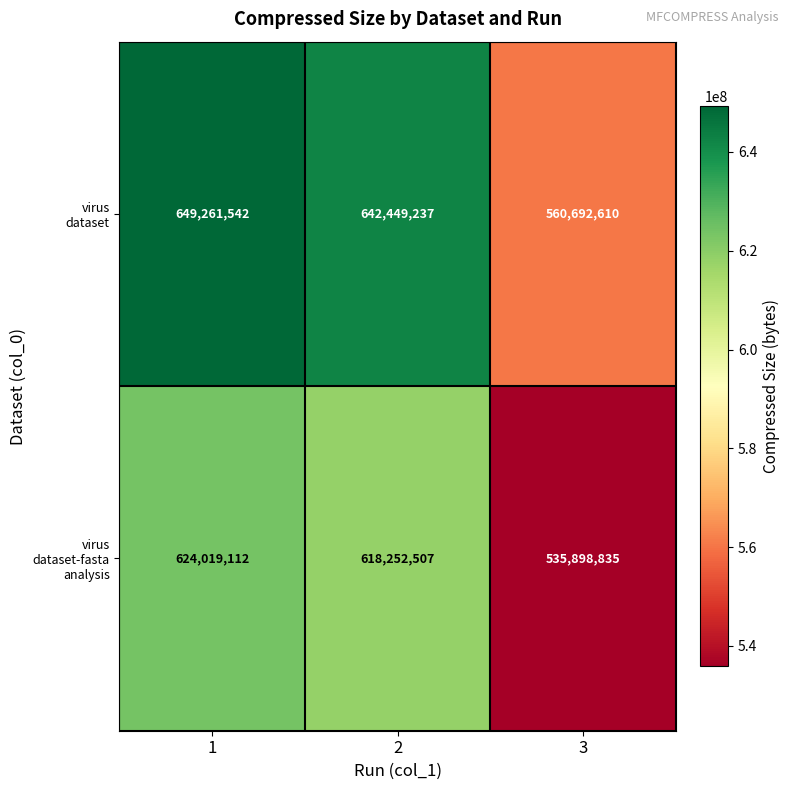

What is the total value across all series at 2?

1260701744